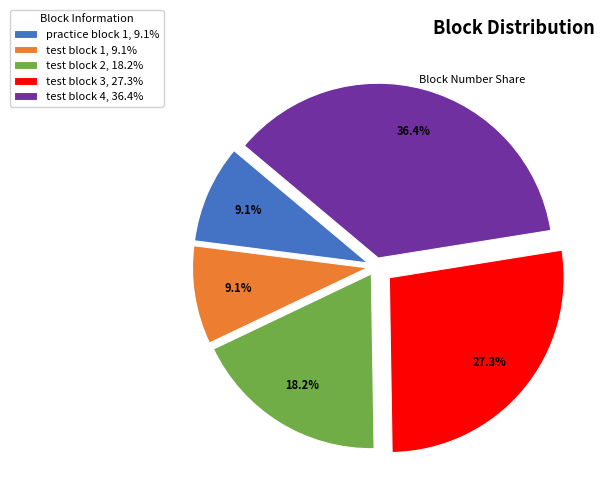

How many segments does this pie chart have?

5